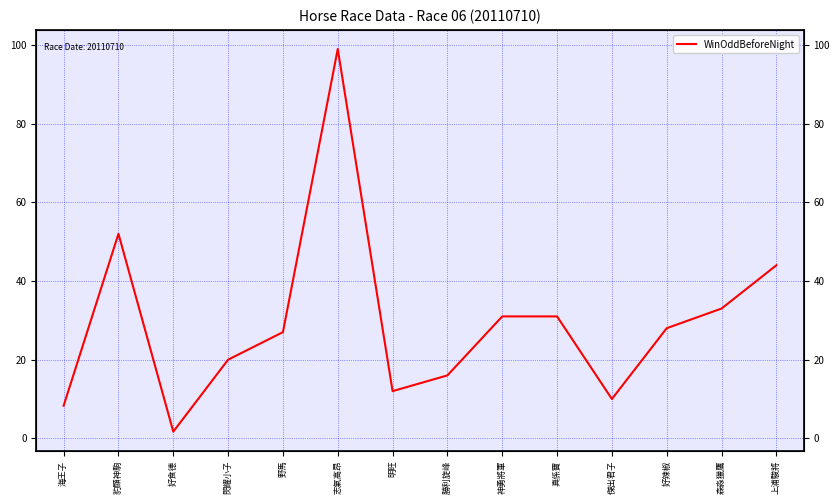

Reading left to right, transcribe all the data shown in this chart.

8.3	52.0	1.7	20.0	27.0	99.0	12.0	16.0	31.0	31.0	10.0	28.0	33.0	44.0